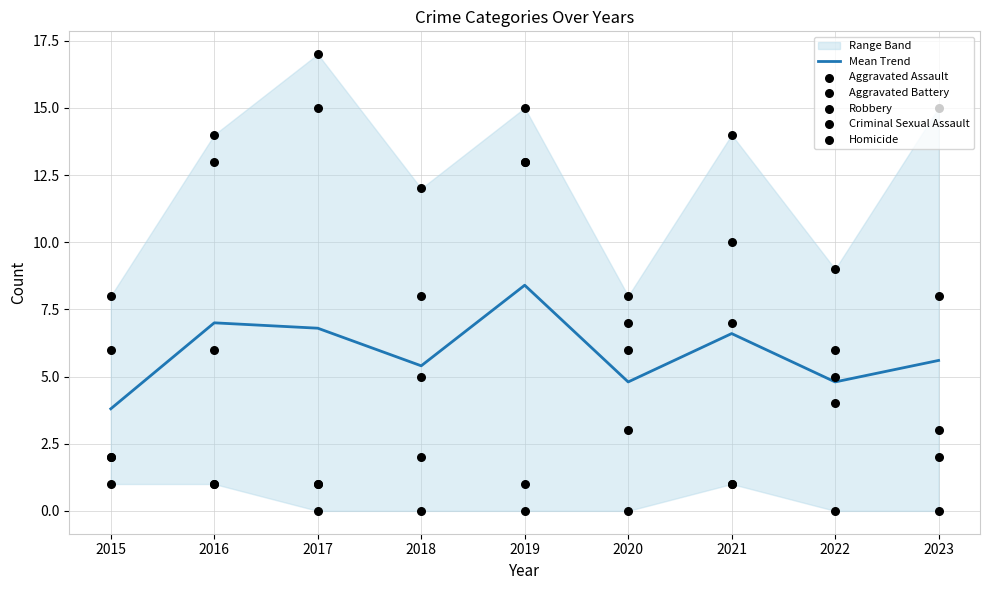

What is the total value across all series at 2019?

50.4